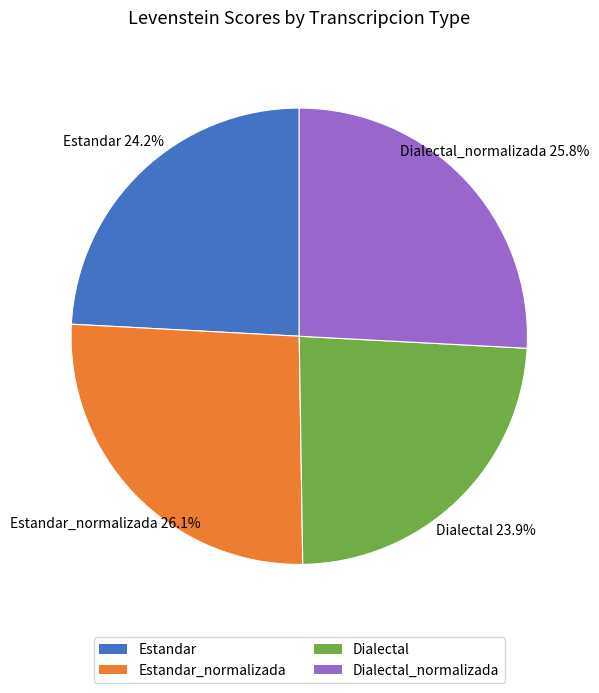

What is the total percentage of Estandar and Dialectal?

48.1%